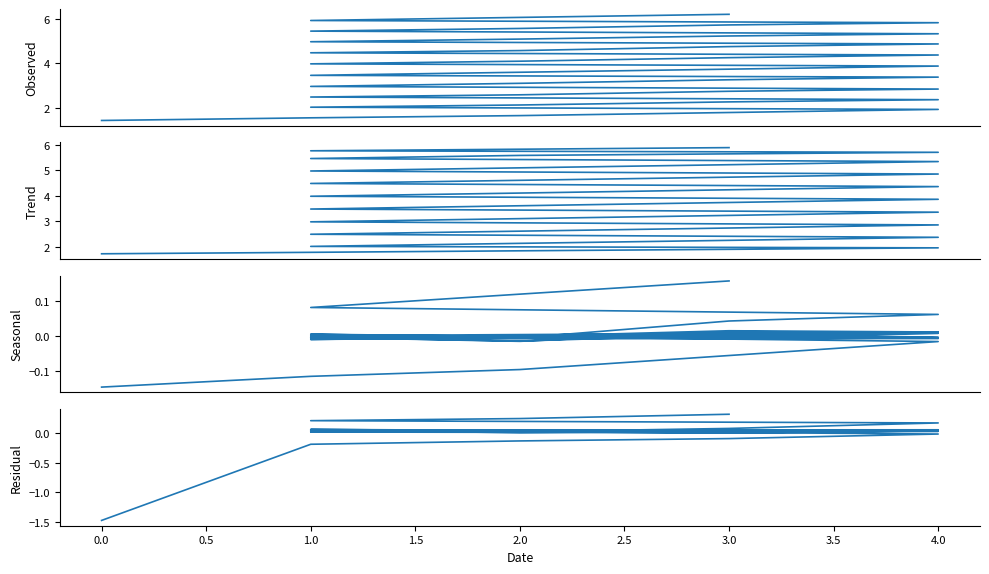

The value of Observed at 4.0 is 4.9. True or false?

True